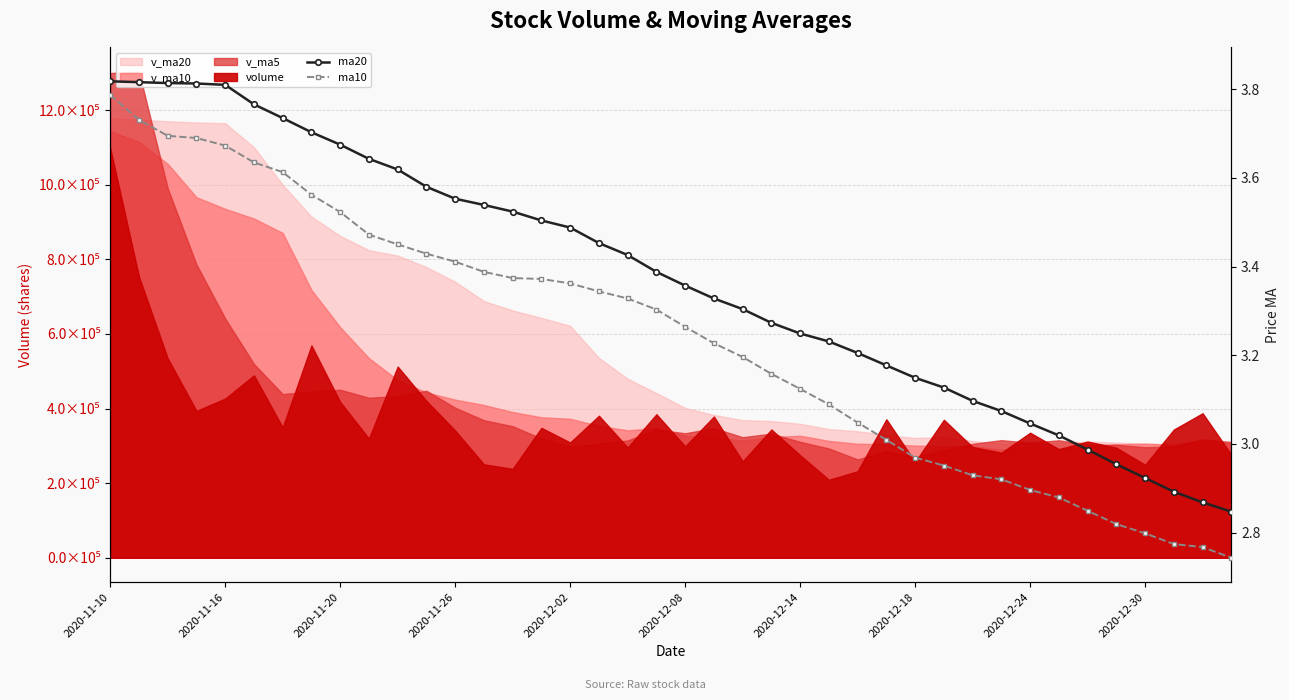

Which category has the highest value across all series?

2020-11-10